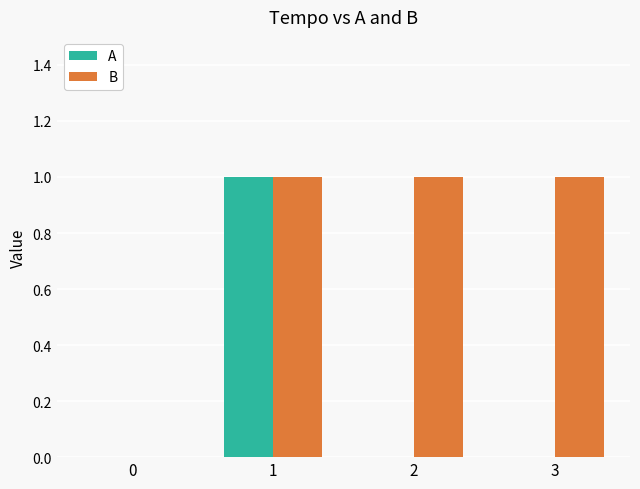

How many categories are shown in the chart?

4